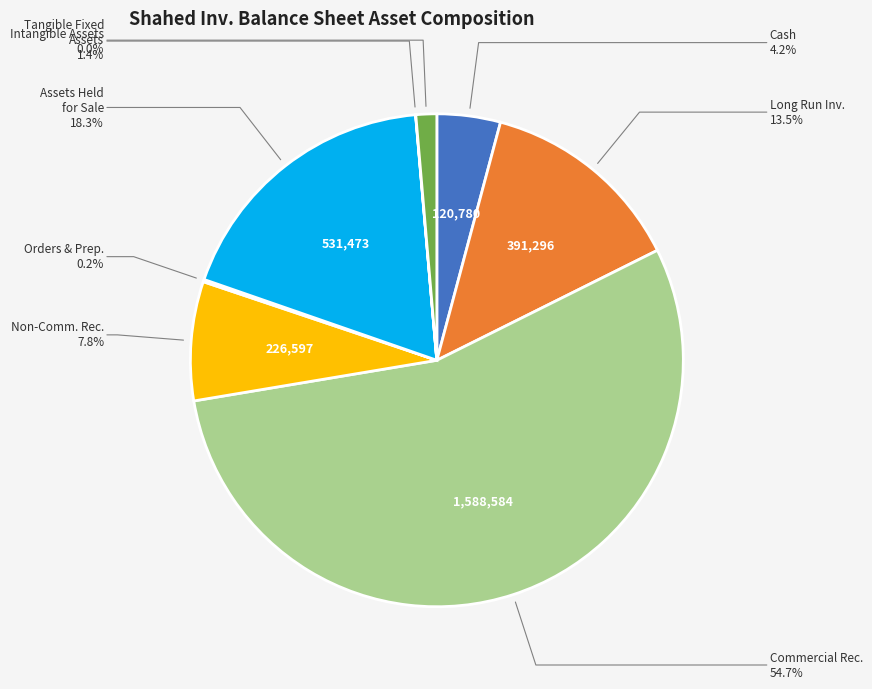

Is there any slice that represents more than half of the pie?

Yes